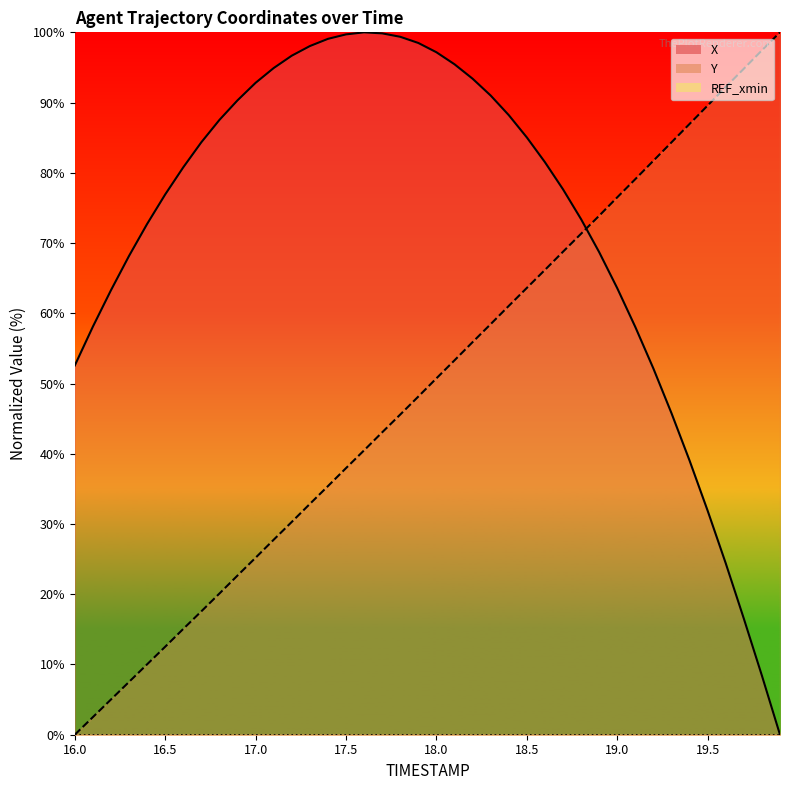

Which has a higher value, 19.5 or 18.4?

18.4